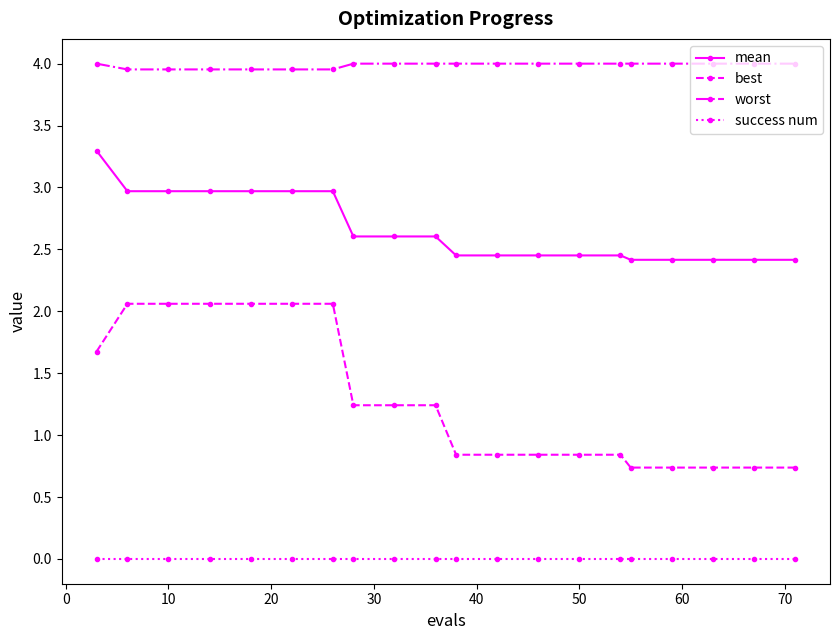

Which series has the widest spread of values?

best